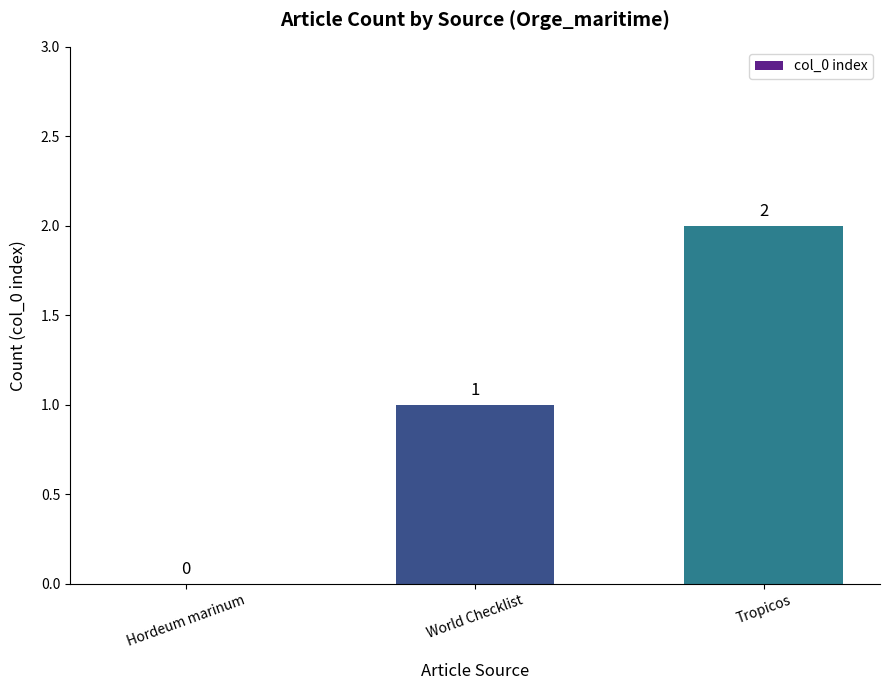

The value at Hordeum marinum is -1. True or false?

False